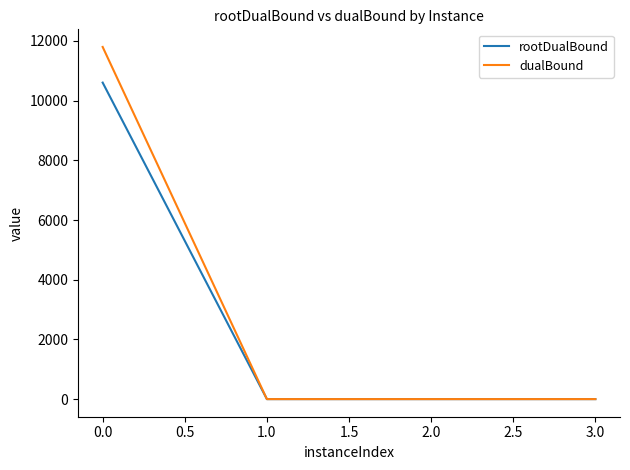

True or false: dualBound has more than 2 points higher than both neighbors.

False